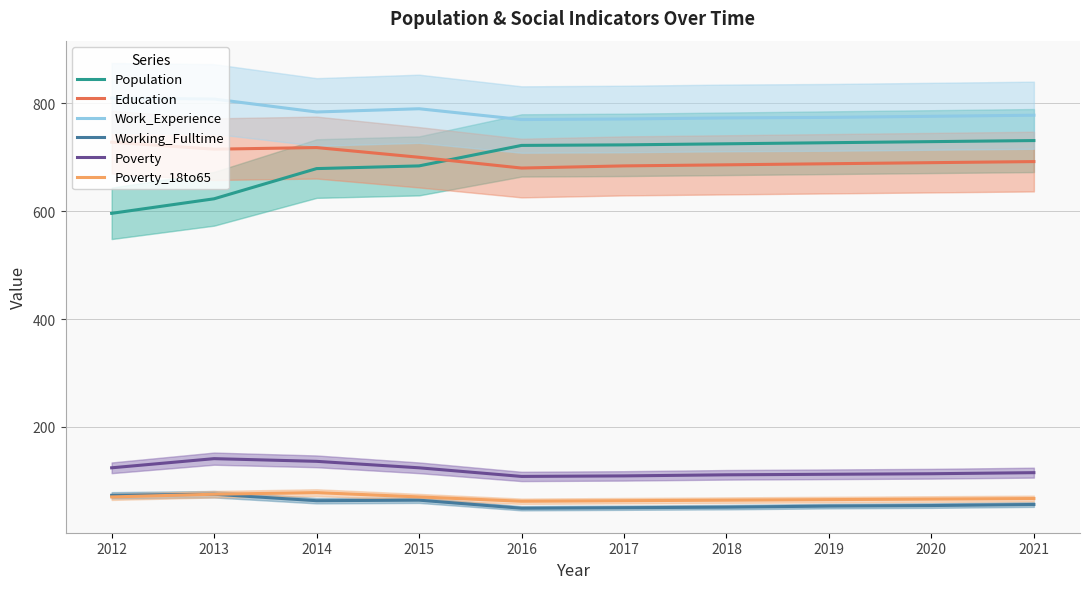

What is the sum of the Education values at 2015 and 2020?

1390